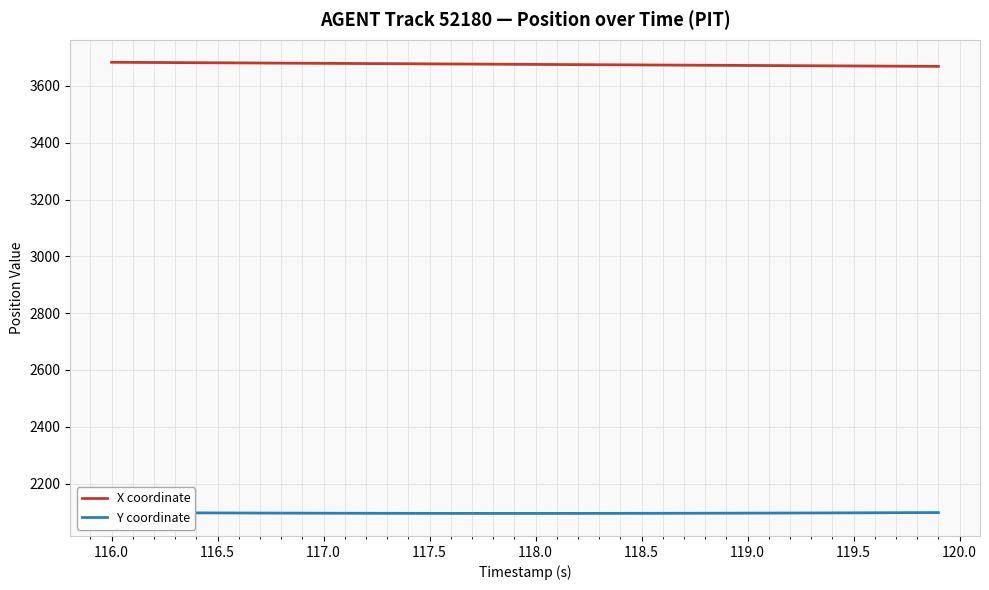

Which series has the largest total across all categories?

X coordinate